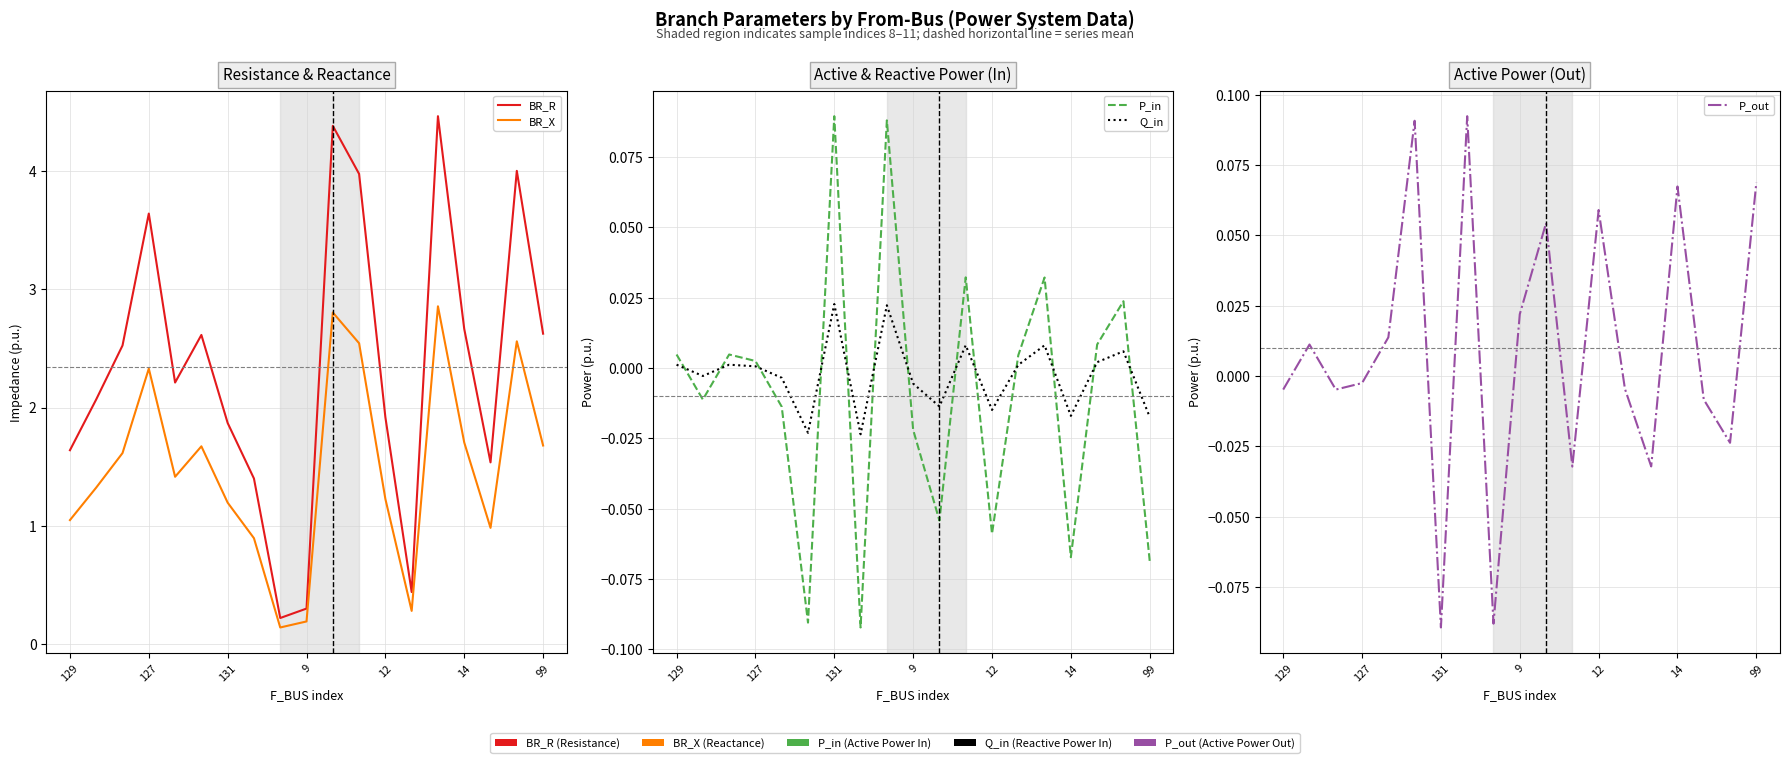

Rank the series at 12 from lowest to highest value.

P_in, Q_in, P_out, BR_X, BR_R